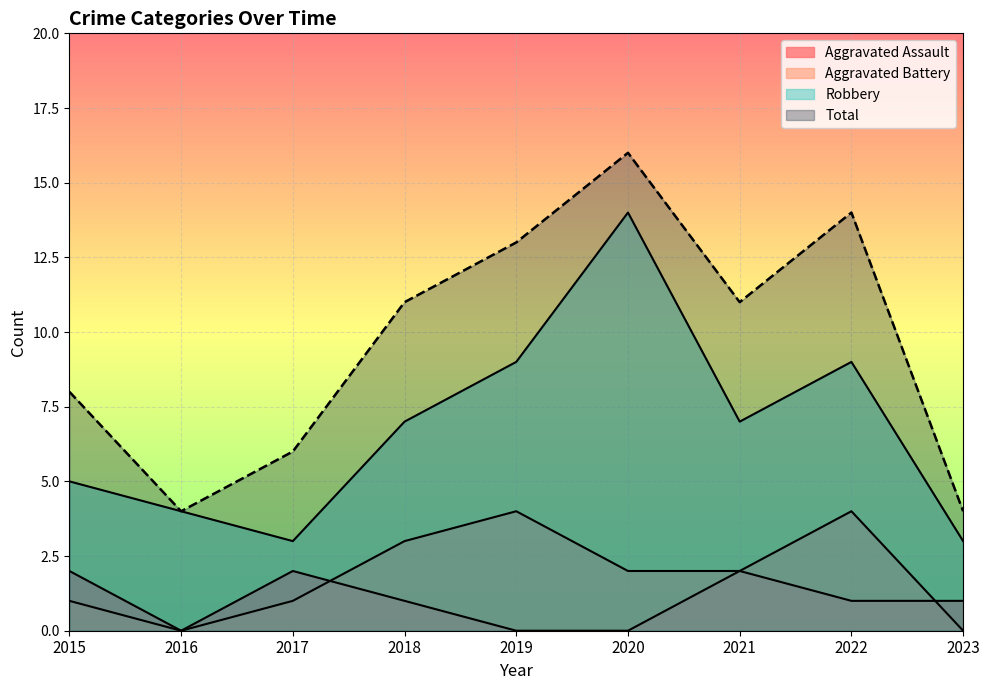

Which category has the lowest value across all series?

2016